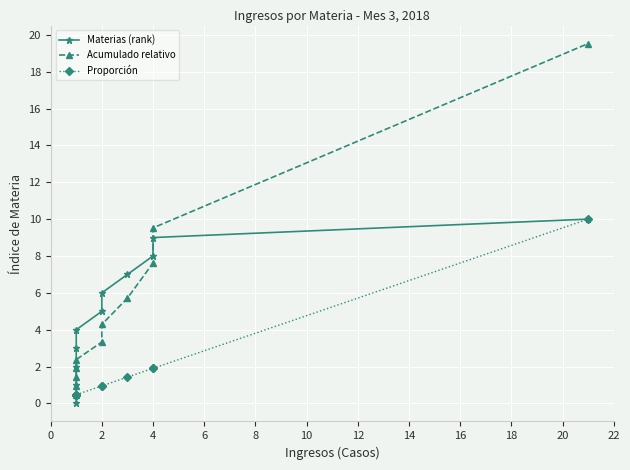

What is the difference between the second highest and minimum values in the Proporción series?

1.4